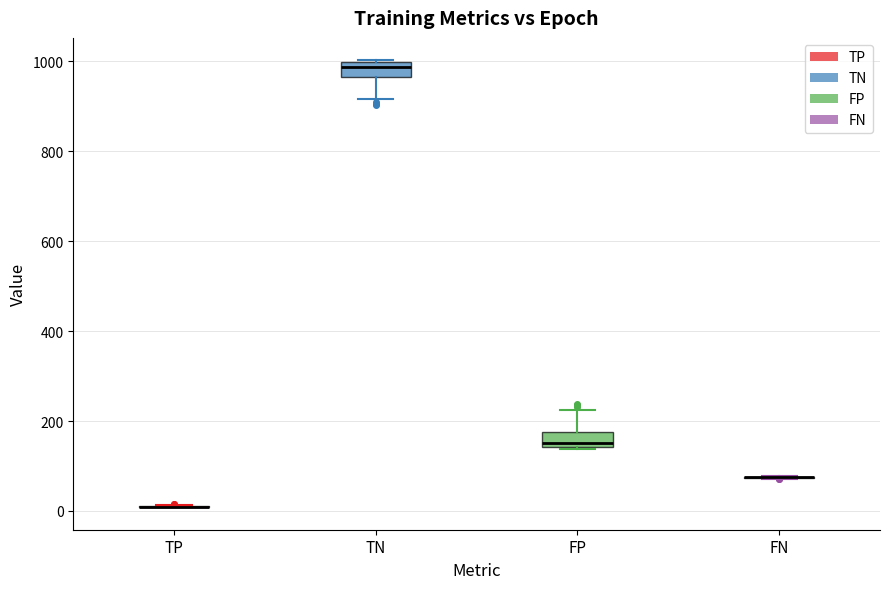

Reading left to right, transcribe this box plot: for each box, give where its median line is, the range the box spans, and where its two whiskers end, as read against the y-axis. The values are not printed on the chart, so give them approximately, as read against the axis.

TP: box collapsed to a line at 0, whiskers 0 to 20
TN: median 980, box 960 to 1000, whiskers 920 to 1000
FP: median 160, box 140 to 180, whiskers 140 to 220
FN: box collapsed to a line at 80, whiskers 80 to 80